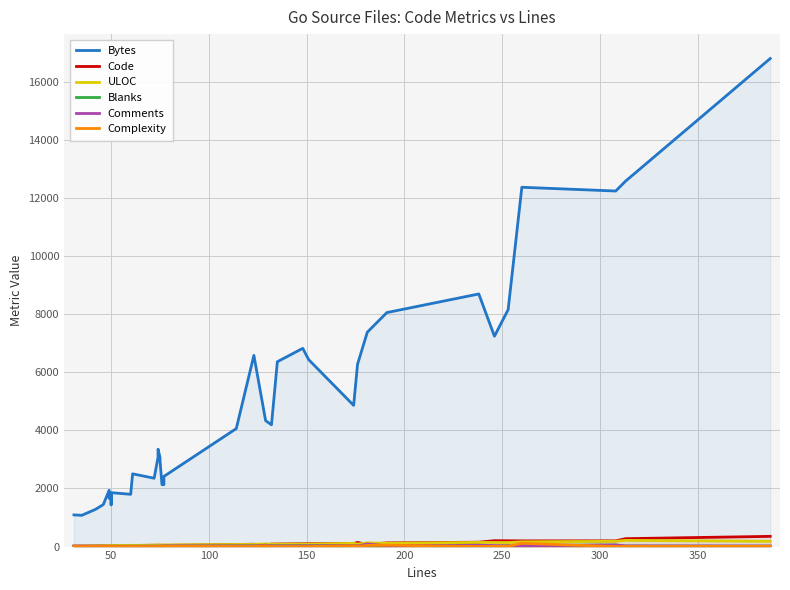

Does the chart have visible grid lines?

Yes